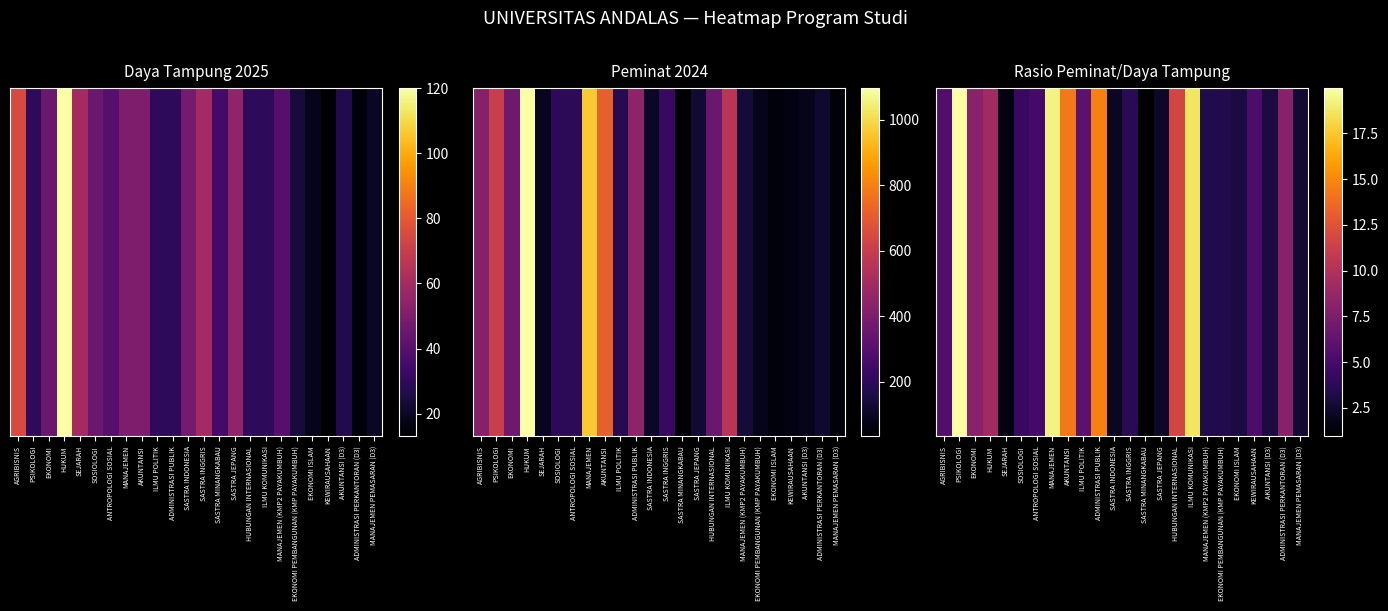

Count the number of categories in the chart.

24